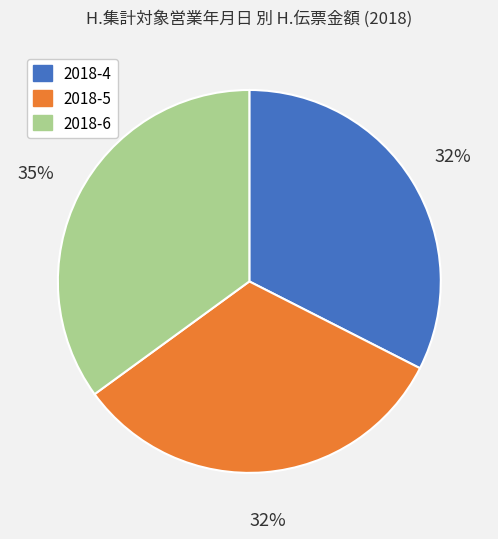

Between 2018-4 and 2018-6, which is larger?

2018-6